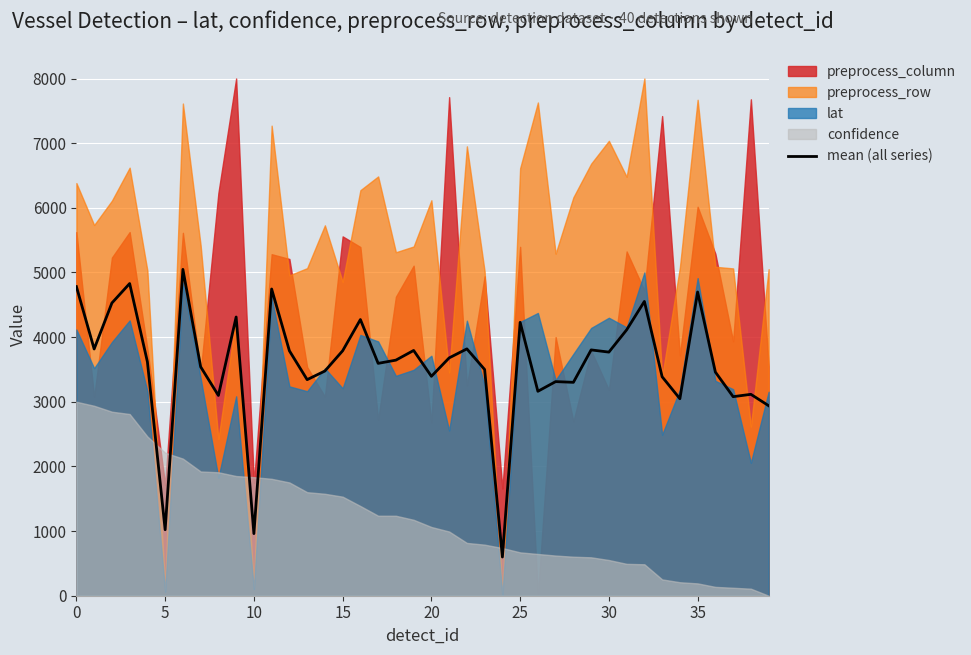

What is the lowest value of the mean (all series) series?

598.7